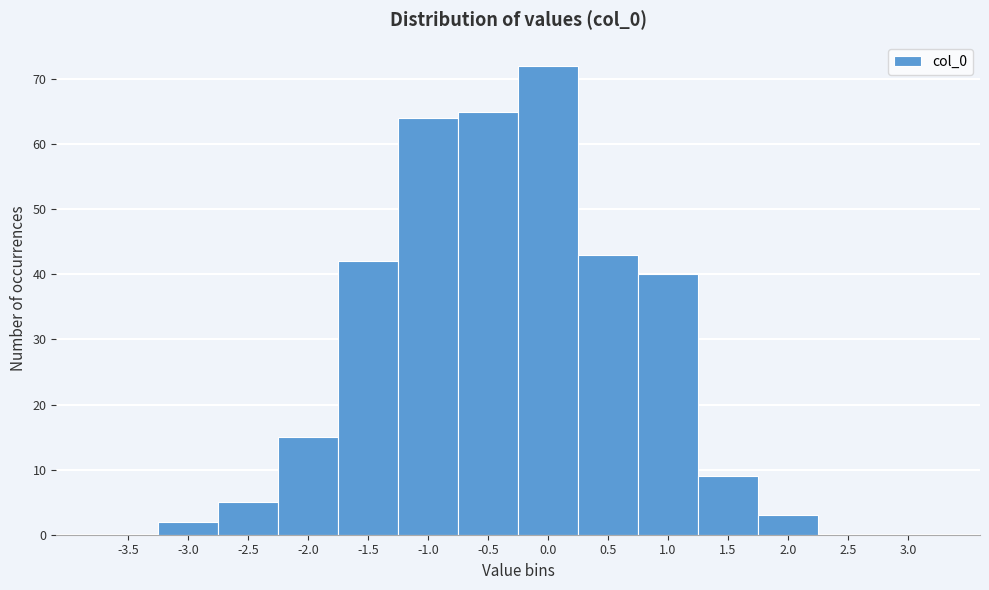

Reading left to right, what are all the values shown in this chart?

-3.5=0	-3.0=2	-2.5=5	-2.0=15	-1.5=42	-1.0=64	-0.5=65	0.0=72	0.5=43	1.0=40	1.5=9	2.0=3	2.5=0	3.0=0